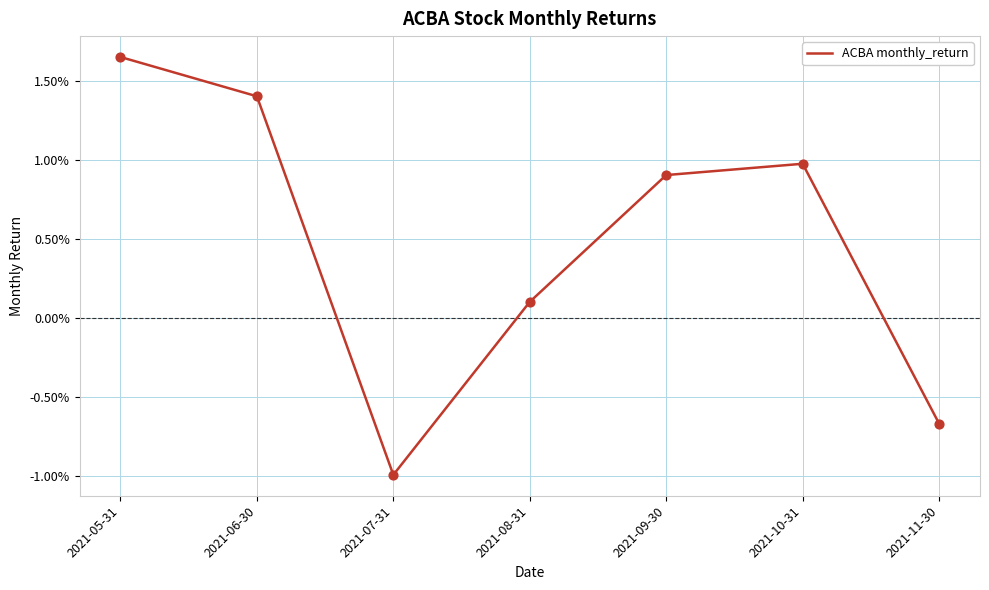

Which has a higher value, 2021-09-30 or 2021-06-30?

2021-06-30